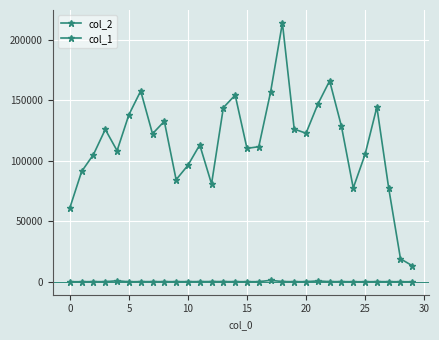

What is the difference between the maximum and minimum values in the col_2 series?

200314